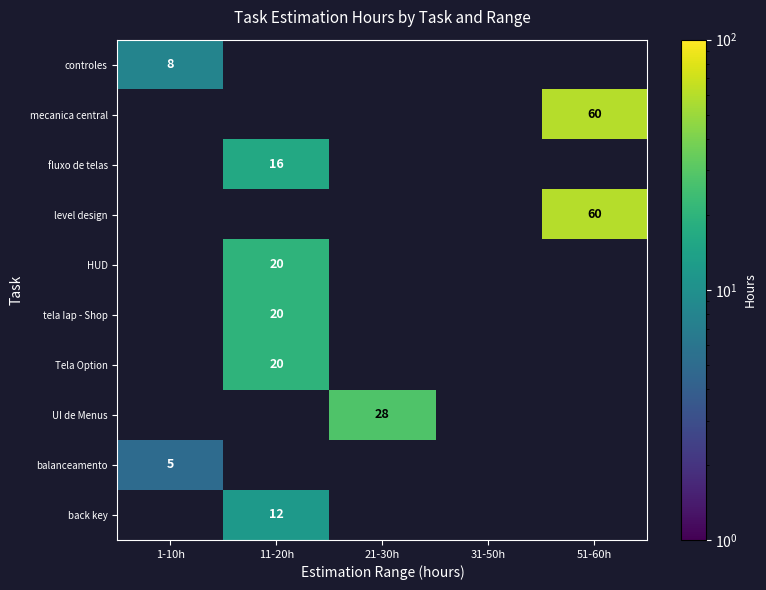

How many data points does each series have?

5